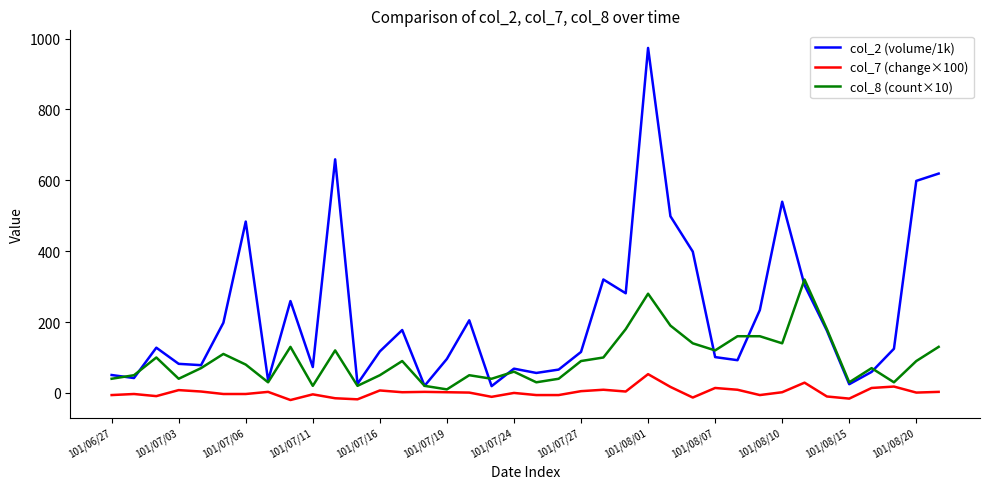

Which series has the largest total across all categories?

col_2 (volume/1k)